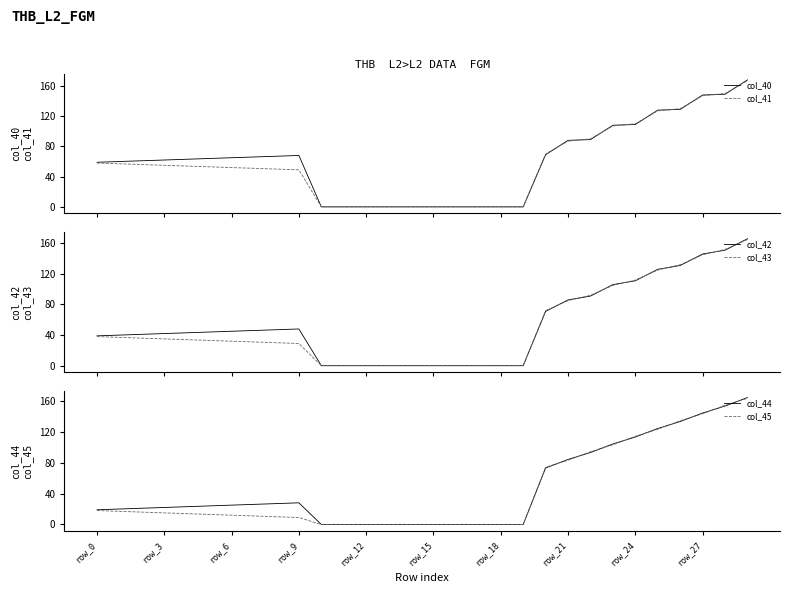

What is the label of the 17th point from the right?

13